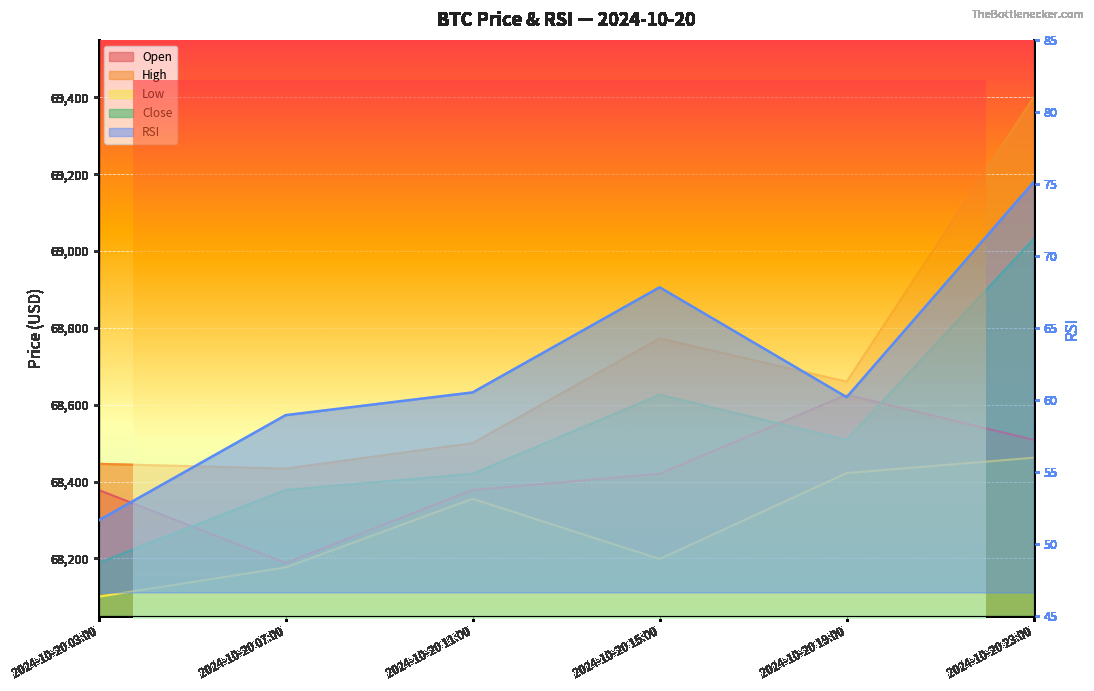

True or false: low and high intersect in this chart.

False